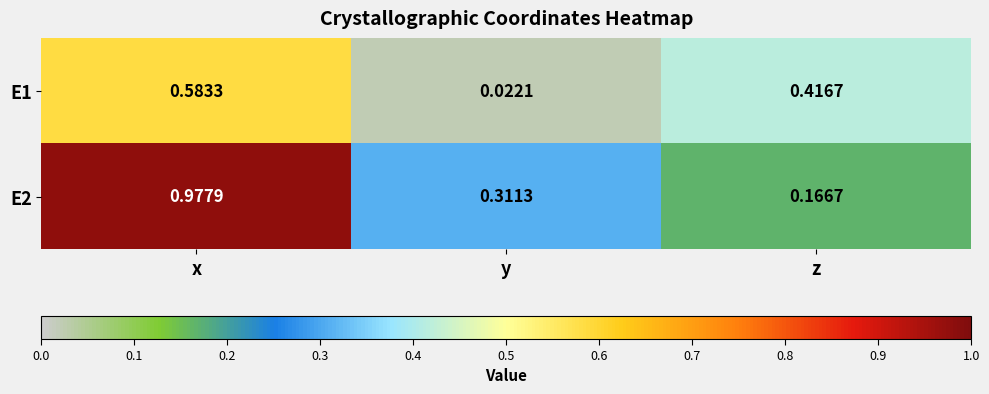

Count the number of data series in this chart.

2